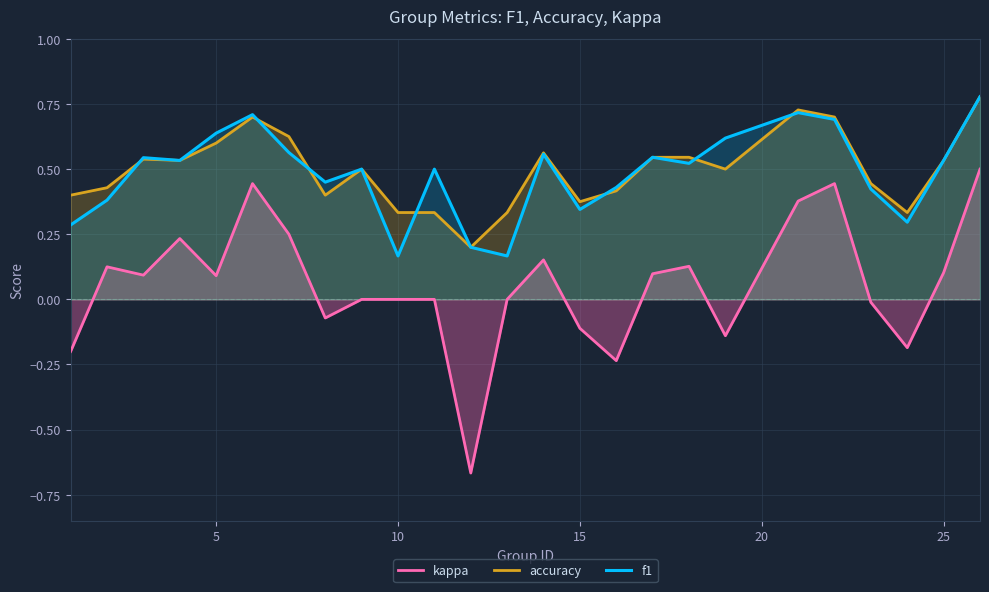

Which series has the widest spread of values?

kappa